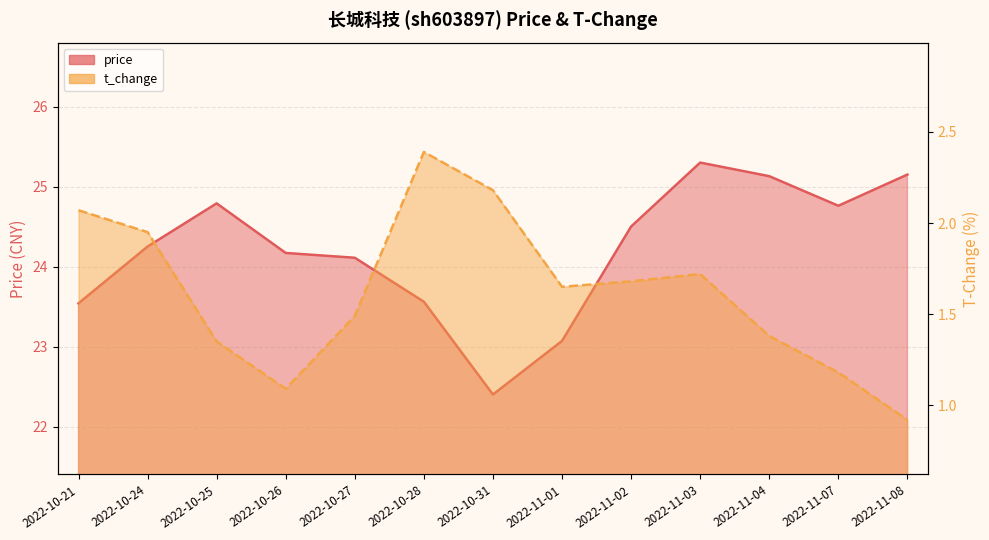

What position from the right is 2022-10-27?

9